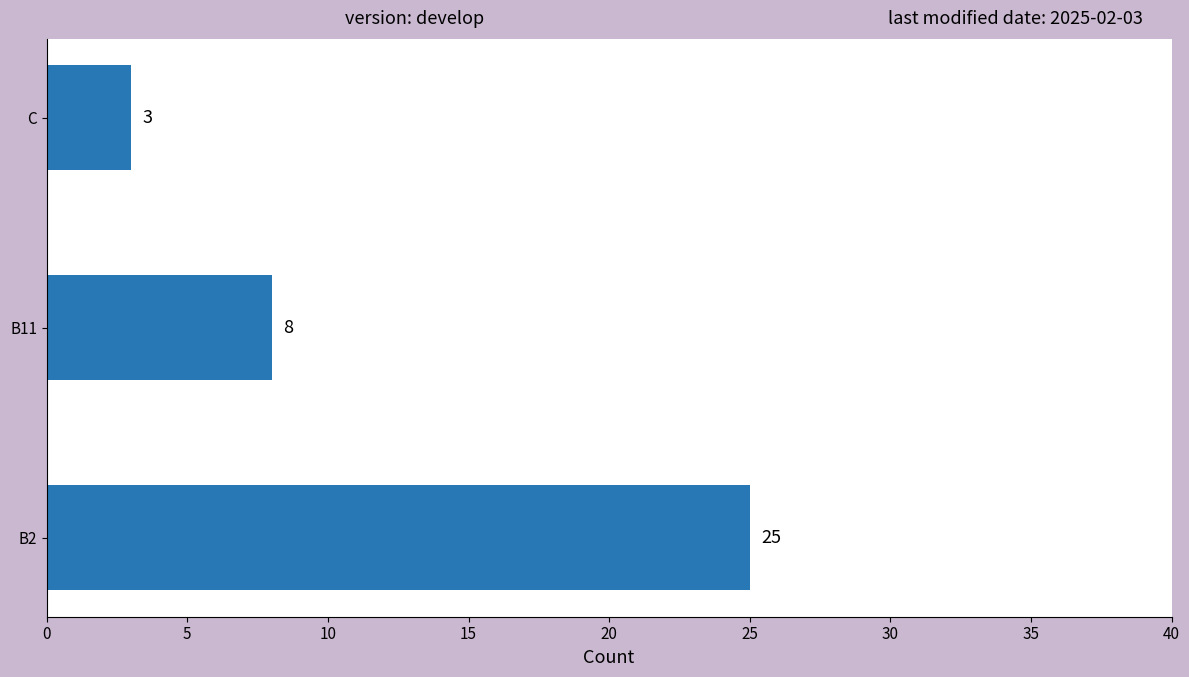

How many series are shown in this chart?

1